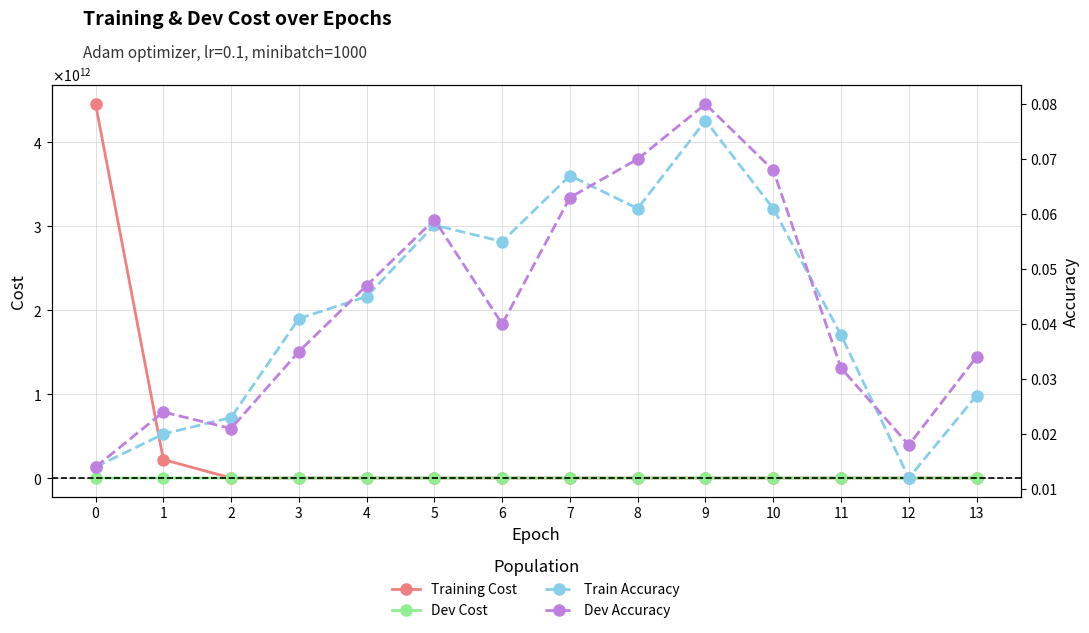

The value of Dev Cost at 9 is 1253722.3. True or false?

False